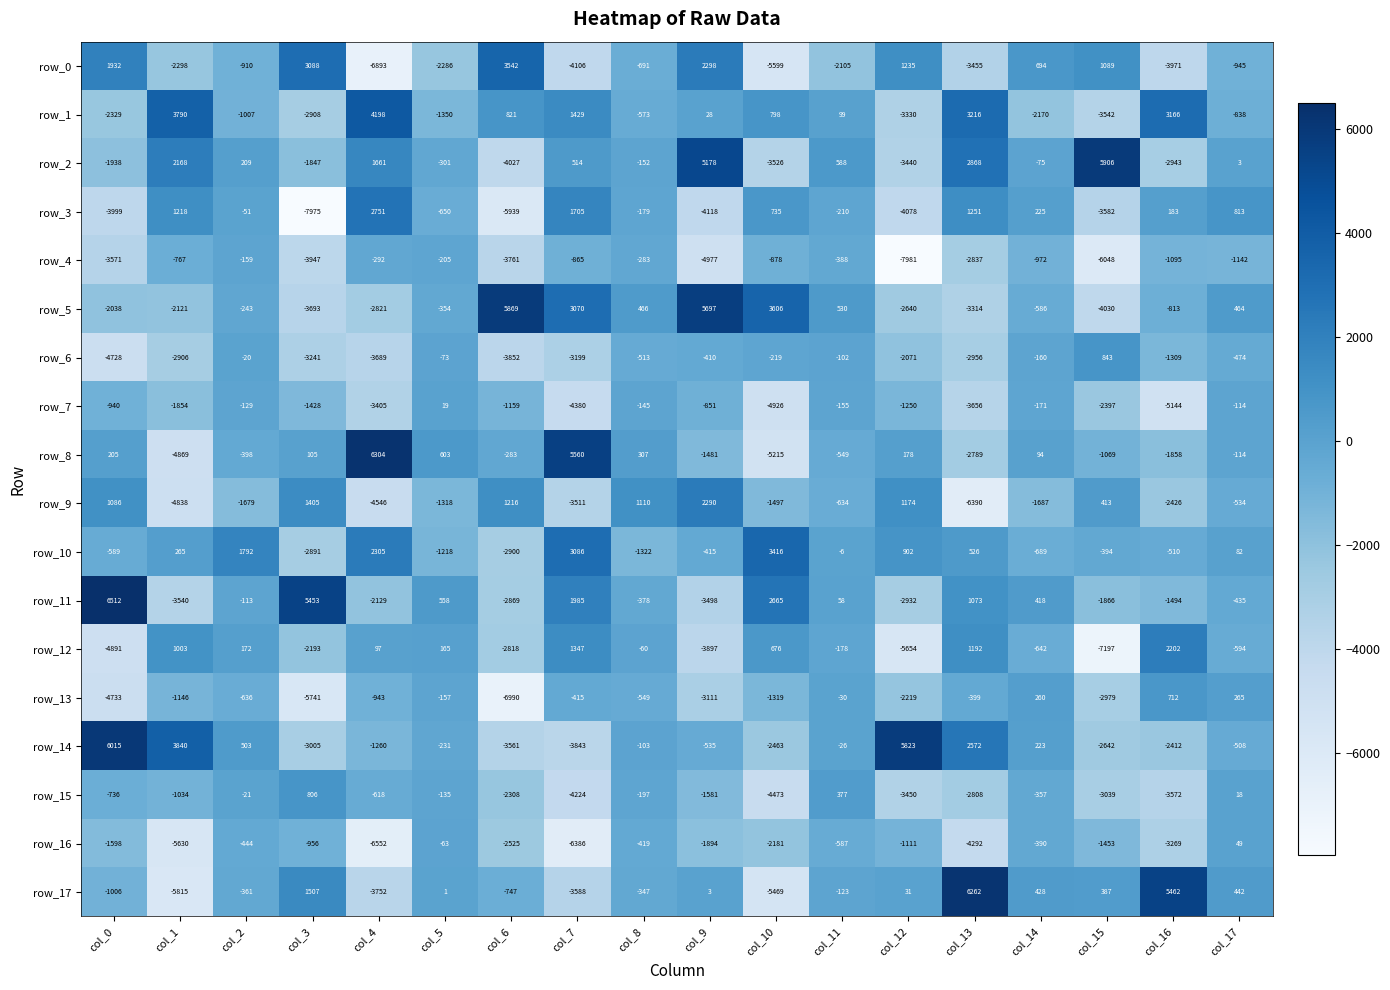

True or false: row_4 has a value of -865 at col_7.

True